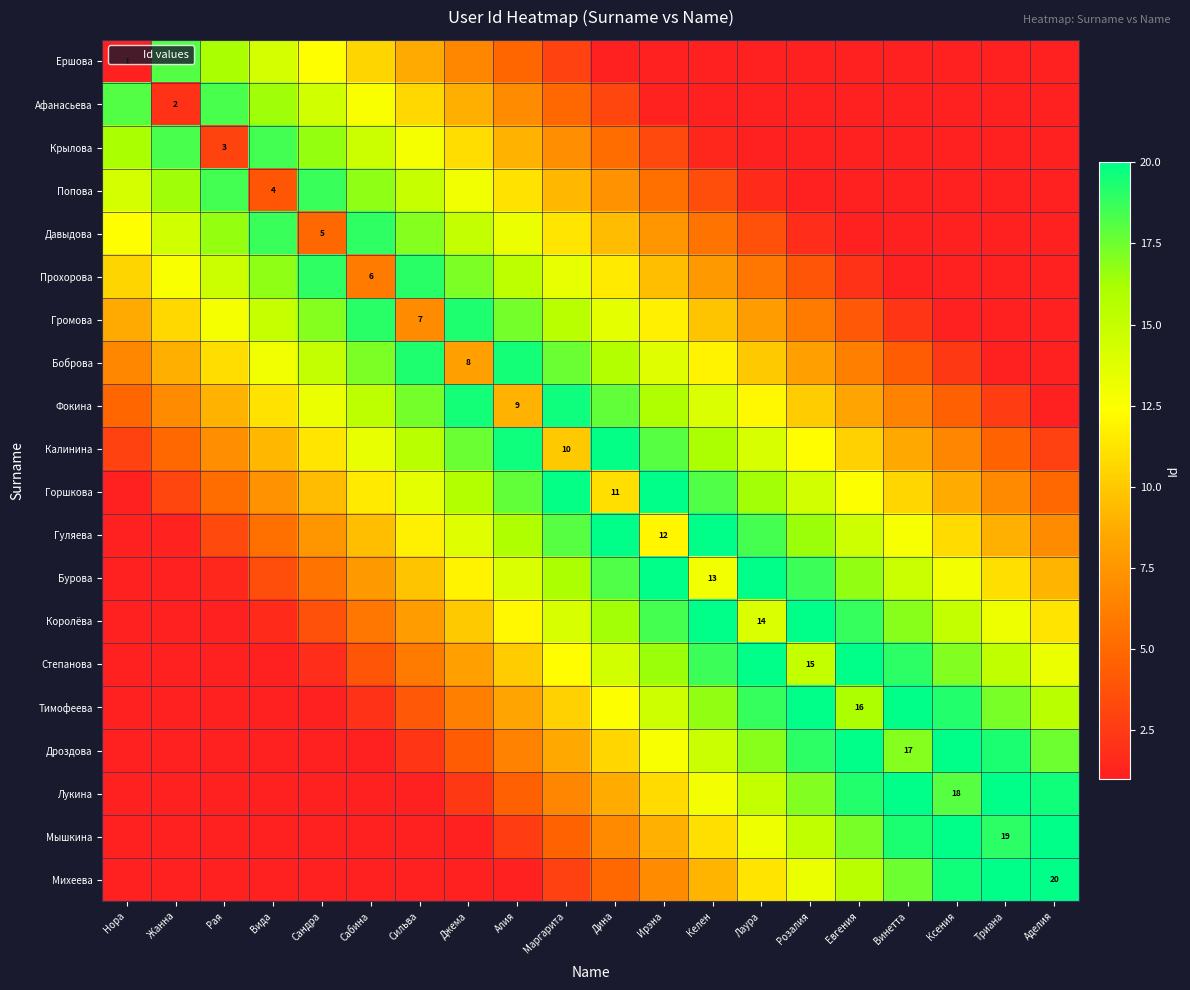

The Мышкина series shows 28.4 at Аделия. True or false?

False